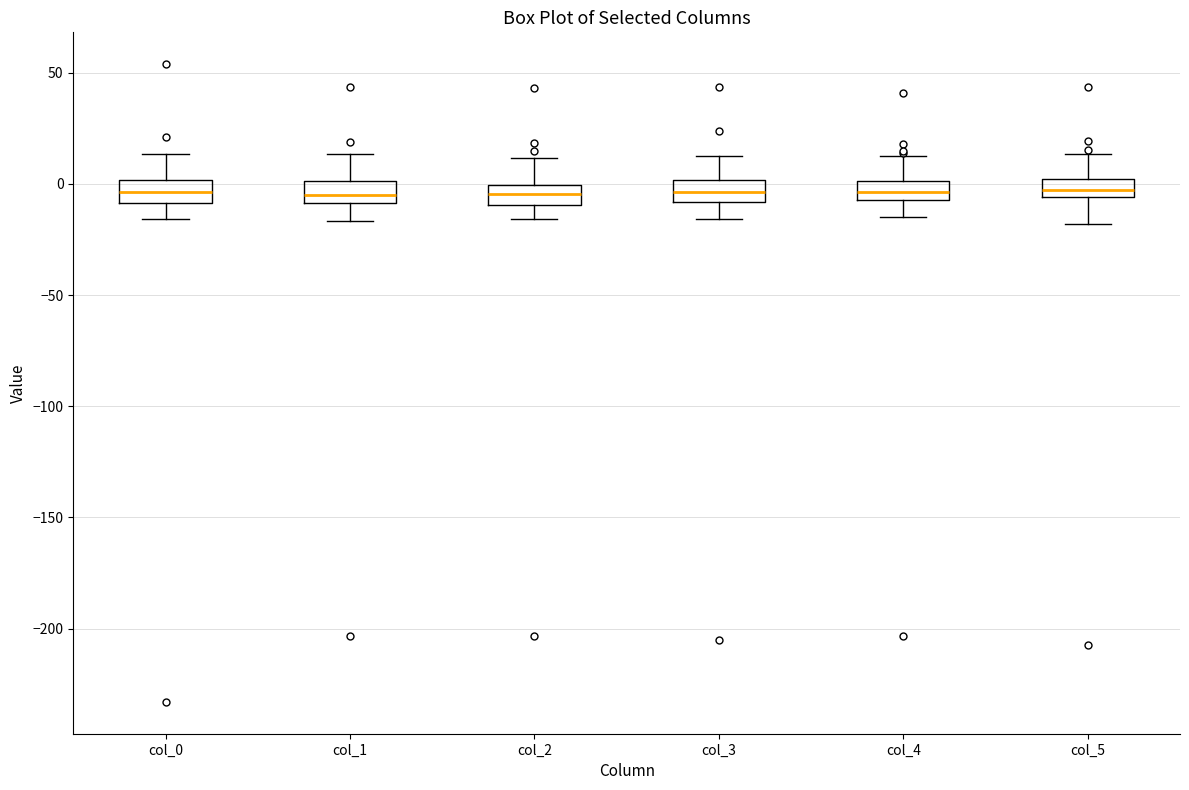

Where does the lower whisker of the box for col_5 end on the y-axis? The values are not printed on the chart, so give them approximately, as read against the axis.

-20